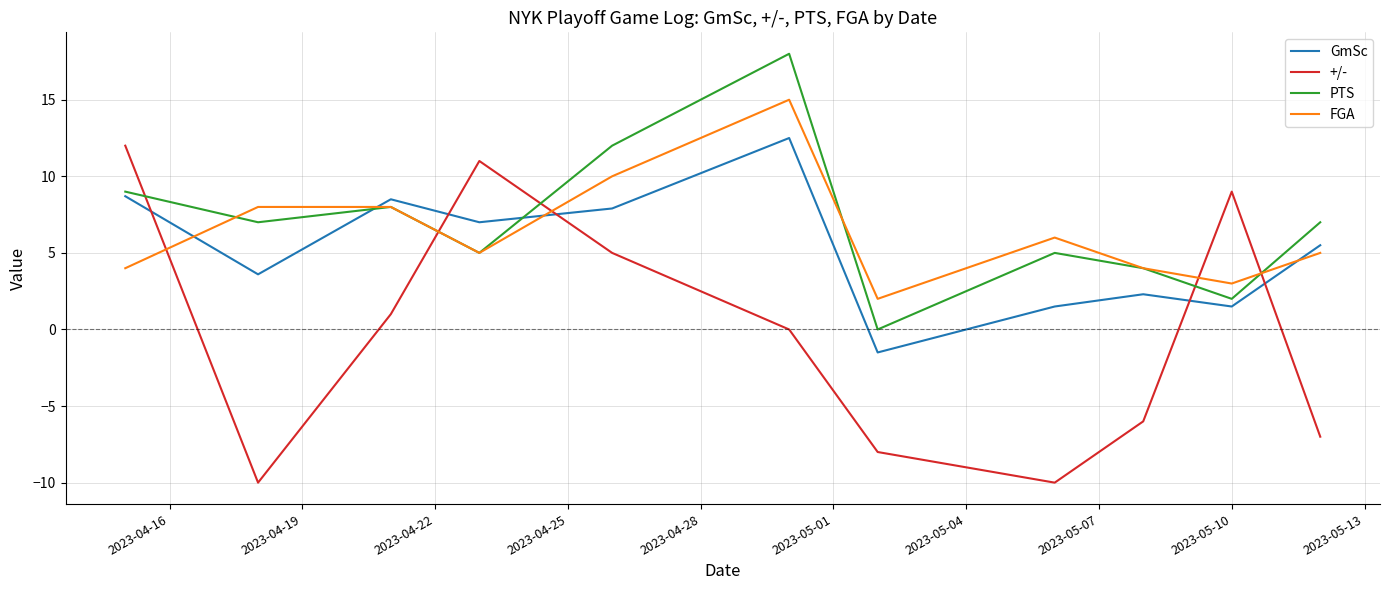

What is the highest value of the GmSc series?

12.5